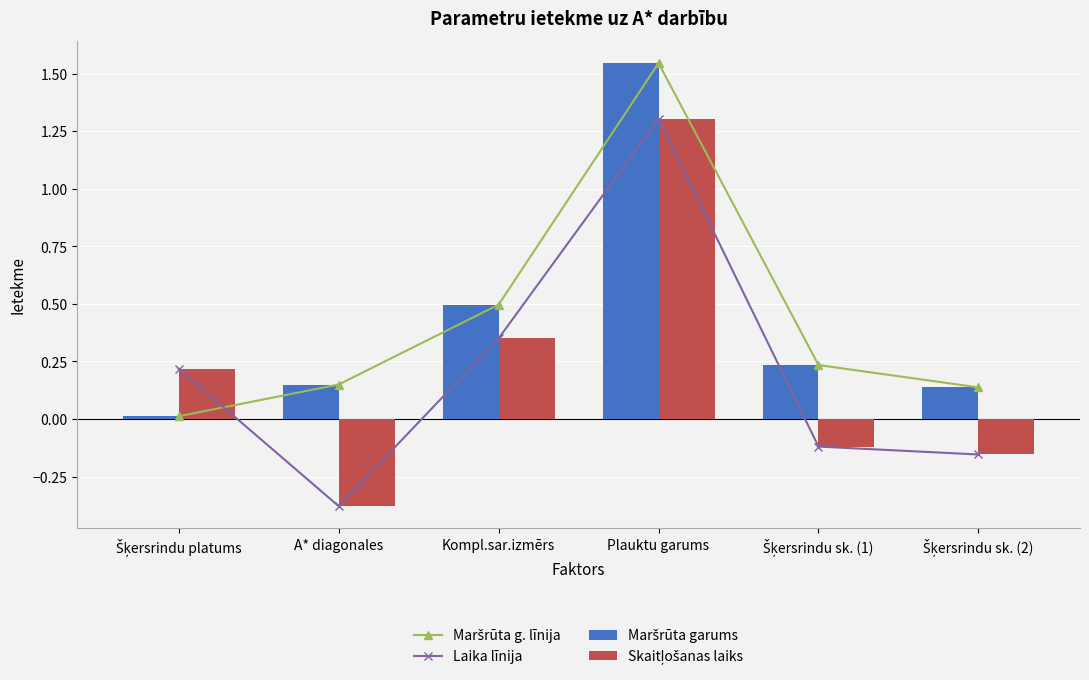

Reading left to right, extract all data points from this chart.

Maršrūta g. līnija: 0.0	0.1	0.5	1.5	0.2	0.1
Laika līnija: 0.2	-0.4	0.4	1.3	-0.1	-0.2
Maršrūta garums: 0.0	0.1	0.5	1.5	0.2	0.1
Skaitļošanas laiks: 0.2	-0.4	0.4	1.3	-0.1	-0.2